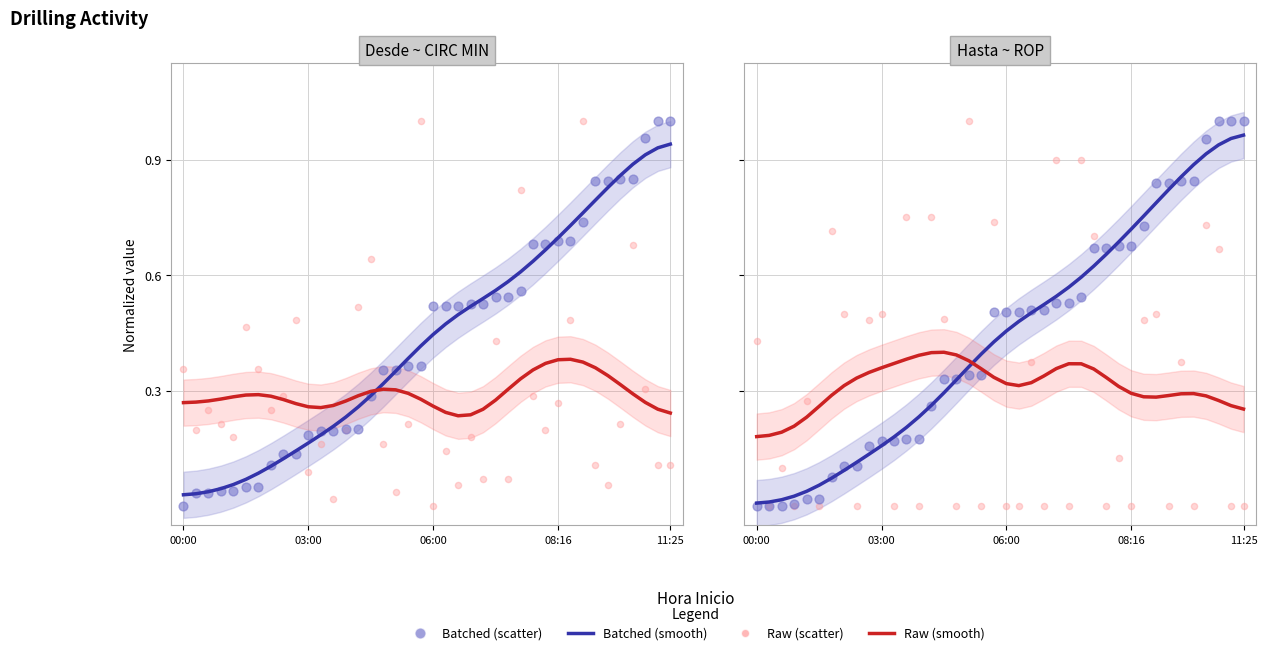

Which series contains the highest Y value?

desde